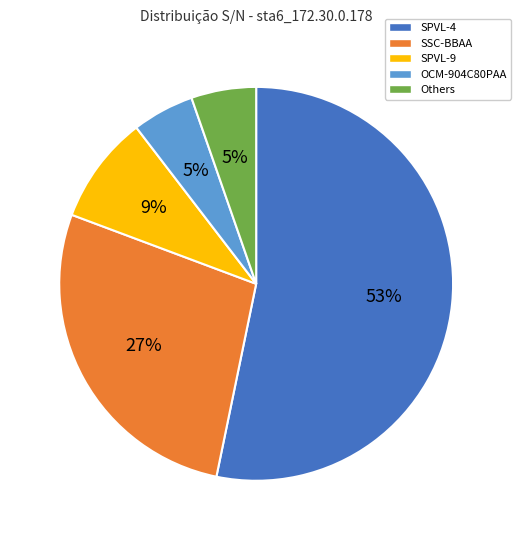

To the nearest percent, what is the average slice percentage?

20%